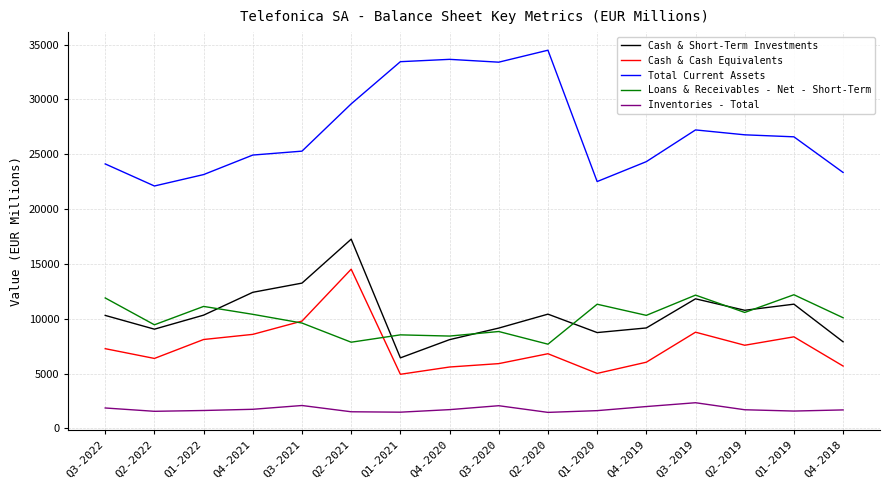

What is the average value of the Loans & Receivables - Net - Short-Term series?

10032